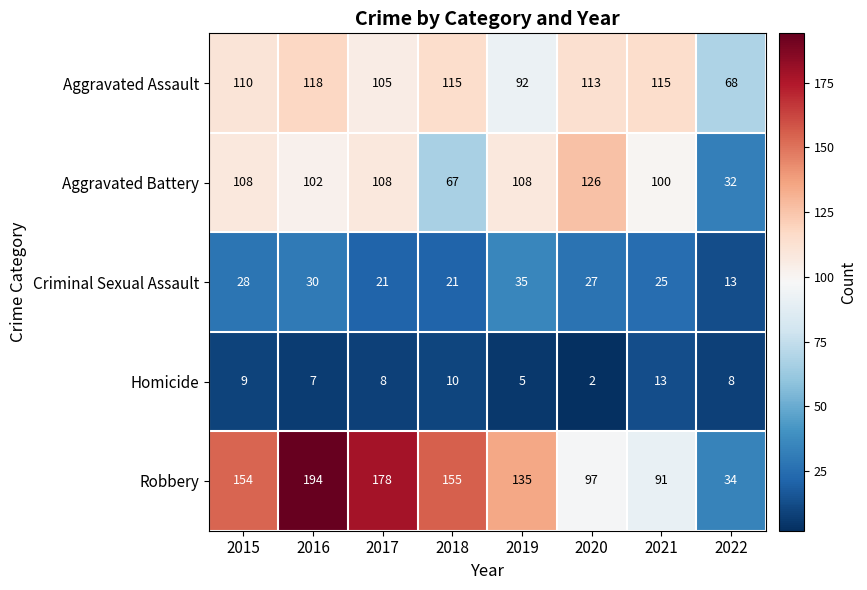

List the series in order of their peak value, highest first.

Robbery, Aggravated Battery, Aggravated Assault, Criminal Sexual Assault, Homicide